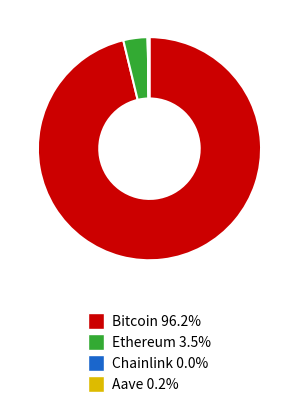

What is the largest slice in the pie chart?

Bitcoin